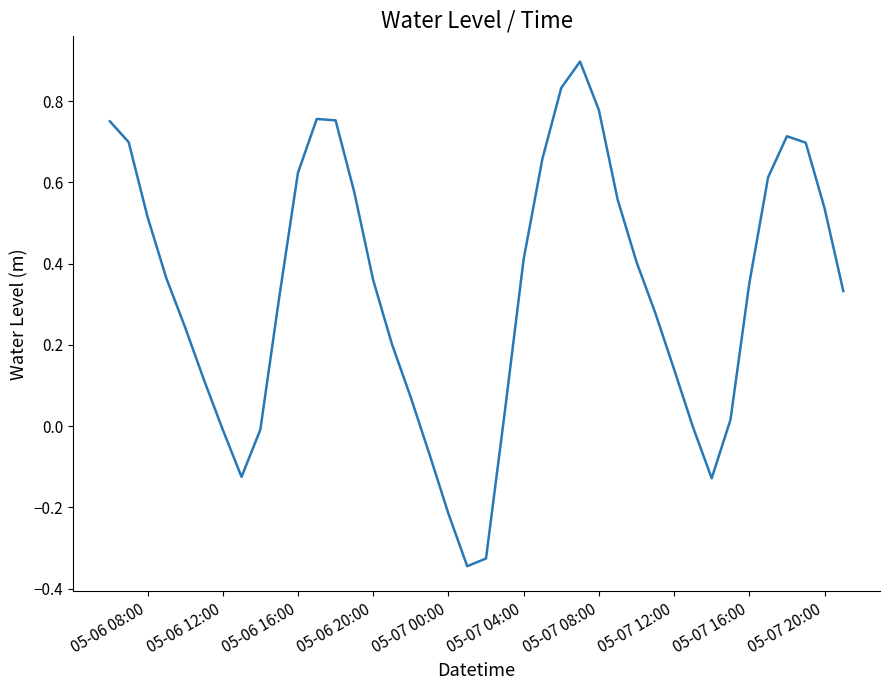

What is the greatest value displayed?

0.9